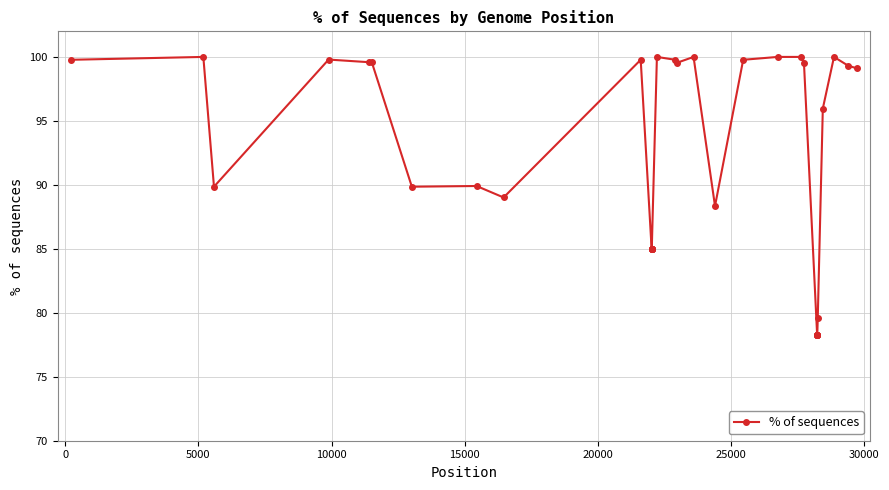

What is the sum of all values?

3297.5